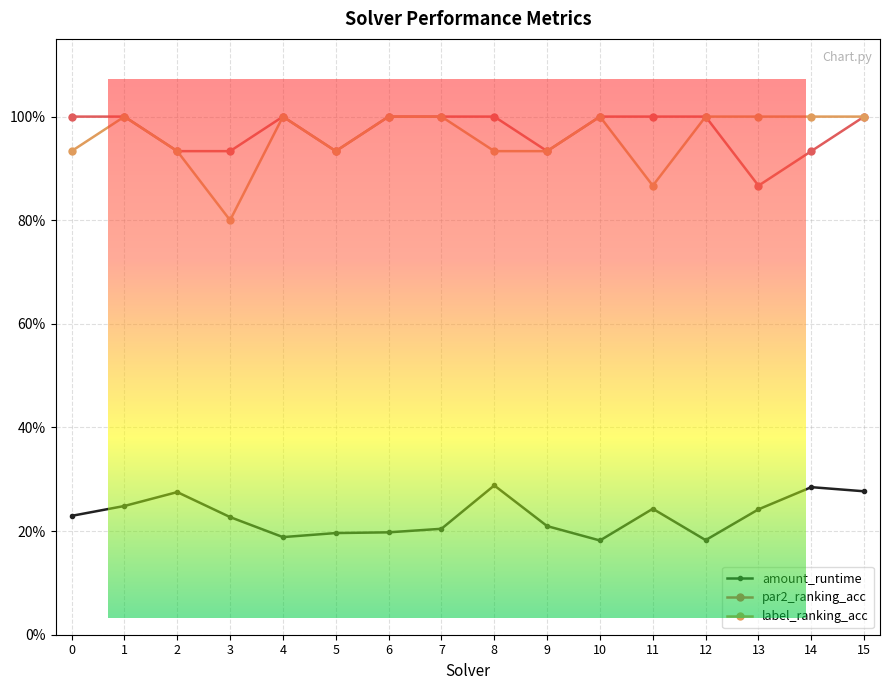

Reading left to right, list all the values displayed in this chart.

amount_runtime: 0.2	0.2	0.3	0.2	0.2	0.2	0.2	0.2	0.3	0.2	0.2	0.2	0.2	0.2	0.3	0.3
par2_ranking_acc: 1.0	1.0	0.9	0.9	1.0	0.9	1.0	1.0	1.0	0.9	1.0	1.0	1.0	0.9	0.9	1.0
label_ranking_acc: 0.9	1.0	0.9	0.8	1.0	0.9	1.0	1.0	0.9	0.9	1.0	0.9	1.0	1.0	1.0	1.0